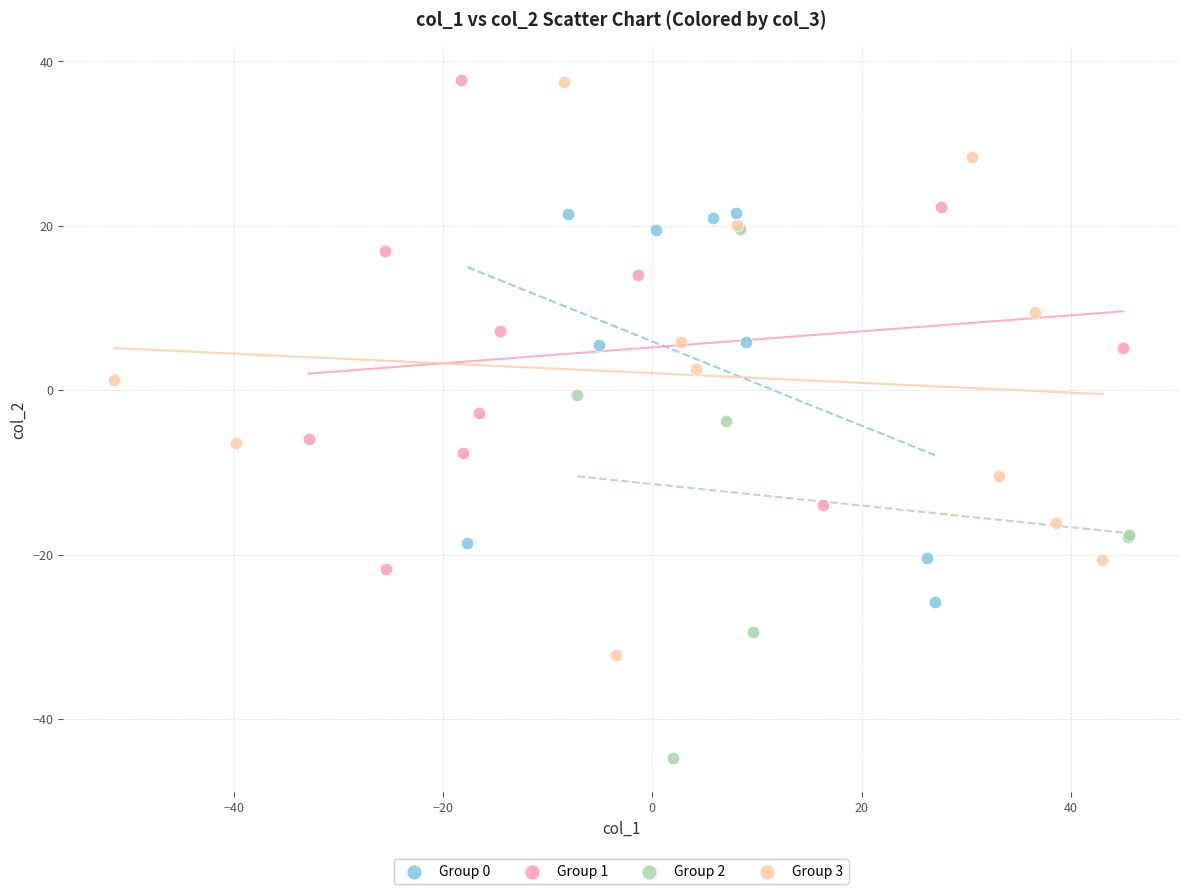

Which series contains the lowest Y value?

Group 2